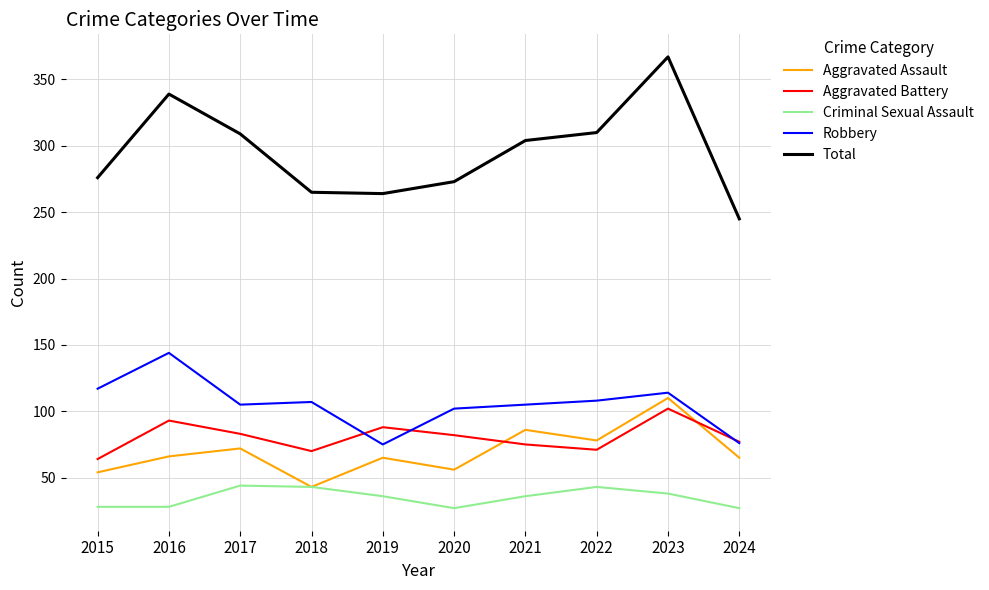

Which category has the highest value in the Robbery series?

2016